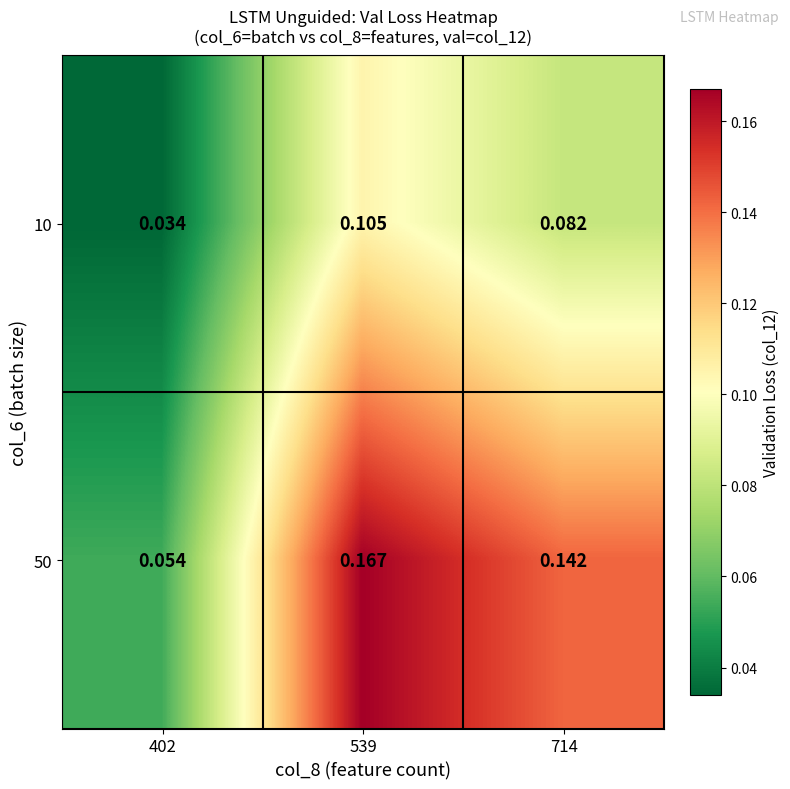

Is the value of 10 at 714 greater than the value of 50 at 402?

Yes